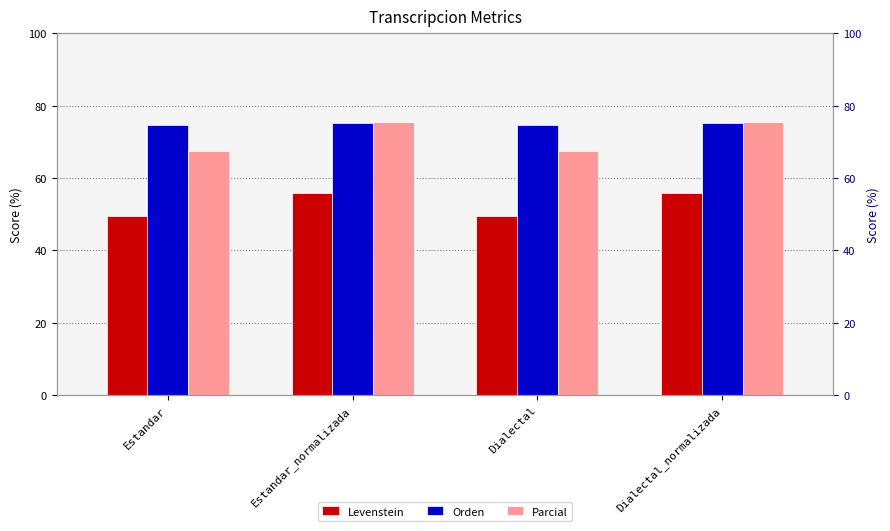

Reading left to right, what are all the values shown in this chart?

Levenstein: Estandar=49.4	Estandar_normalizada=55.8	Dialectal=49.4	Dialectal_normalizada=55.8
Orden: Estandar=74.6	Estandar_normalizada=75.1	Dialectal=74.6	Dialectal_normalizada=75.1
Parcial: Estandar=67.5	Estandar_normalizada=75.5	Dialectal=67.5	Dialectal_normalizada=75.5